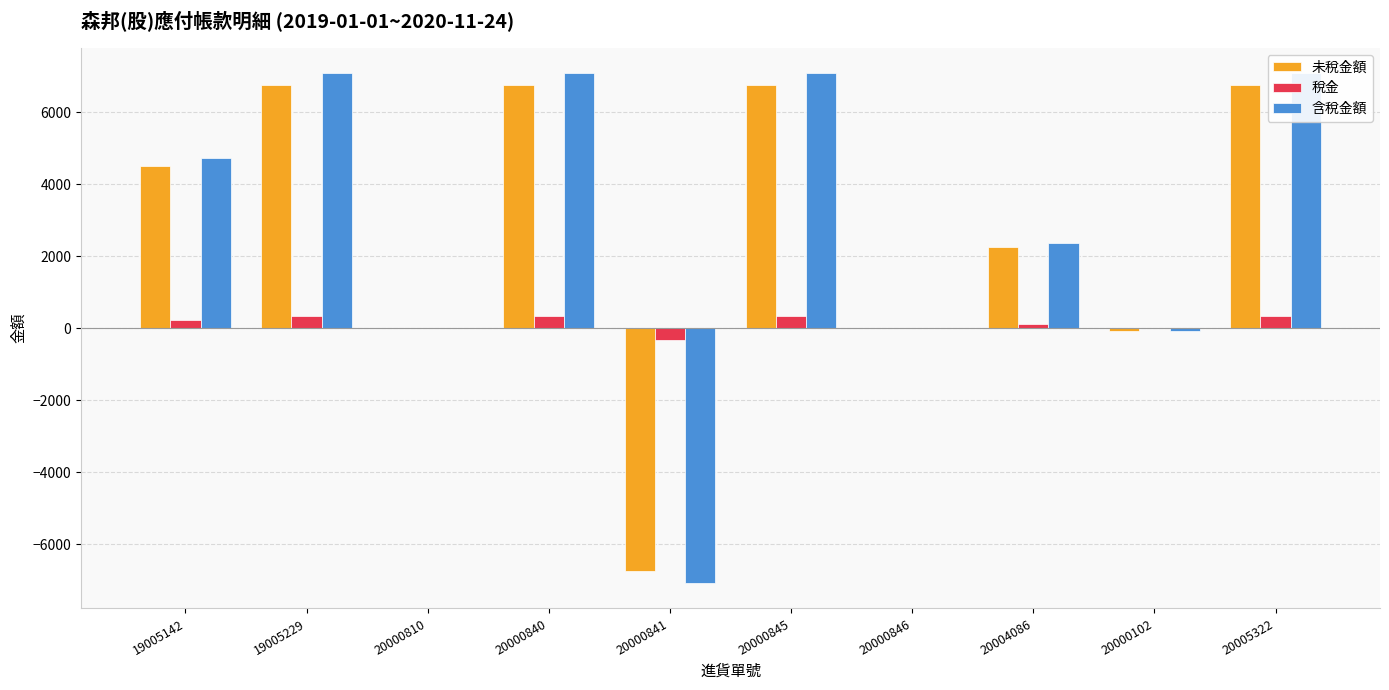

True or false: 未稅金額 has a value of -6743 at 20000841.

True